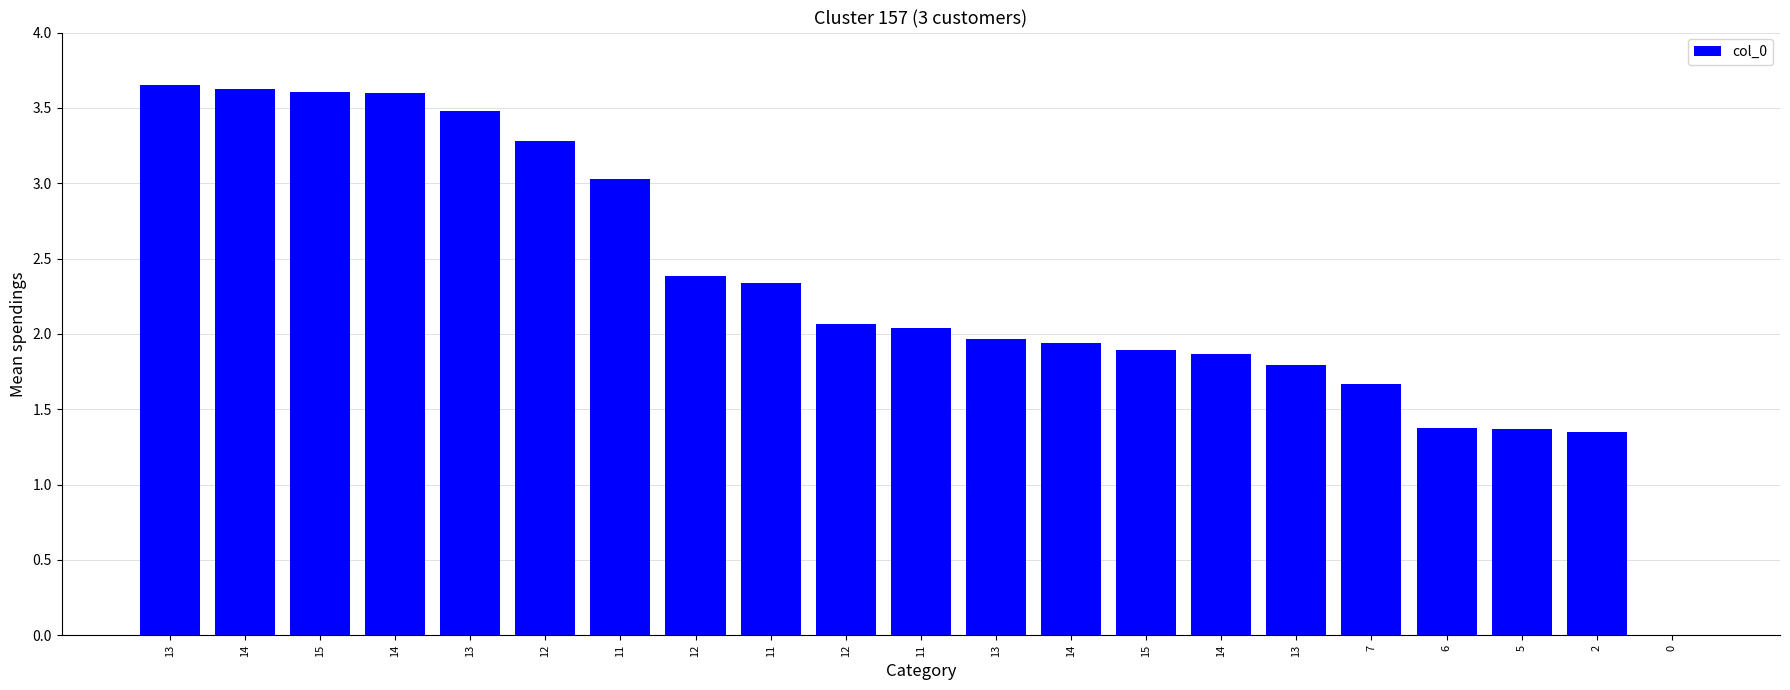

What is the change in value from 5 to 0?

-1.4